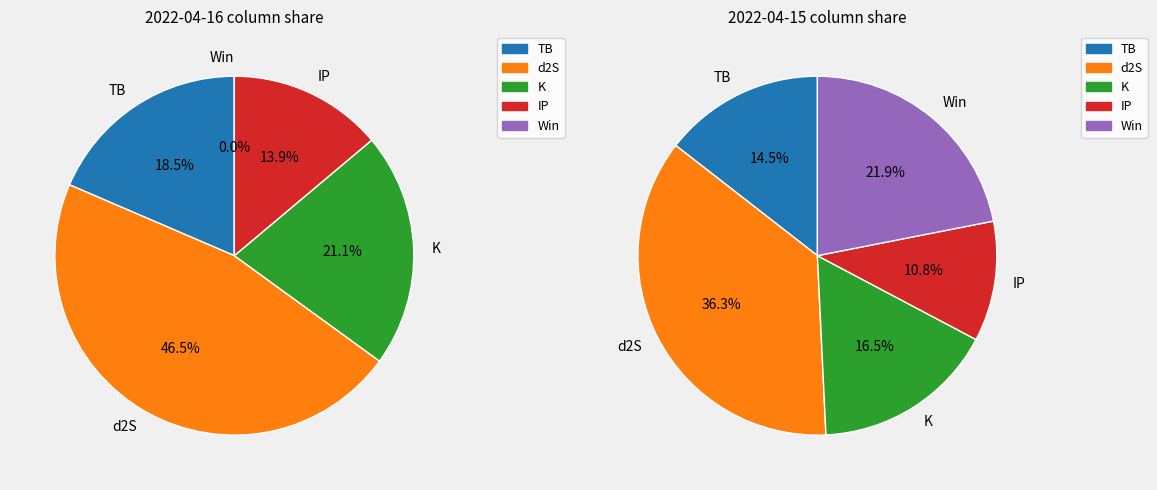

At 2022-04-15, list the series in order from largest to smallest.

d2S, Win, K, TB, IP